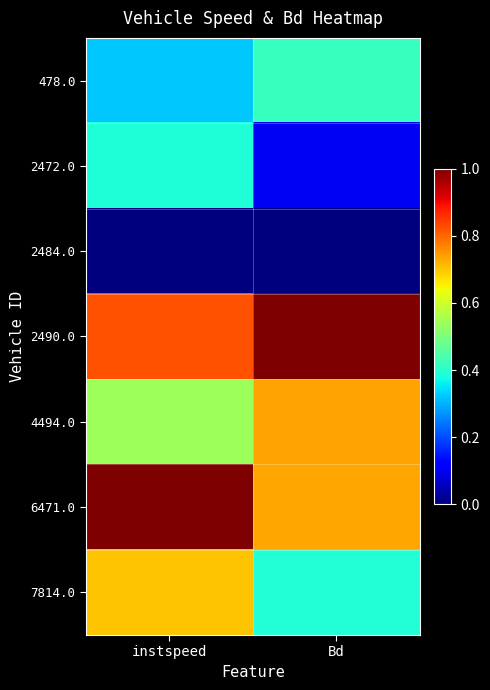

Which series has the largest total across all categories?

2490.0